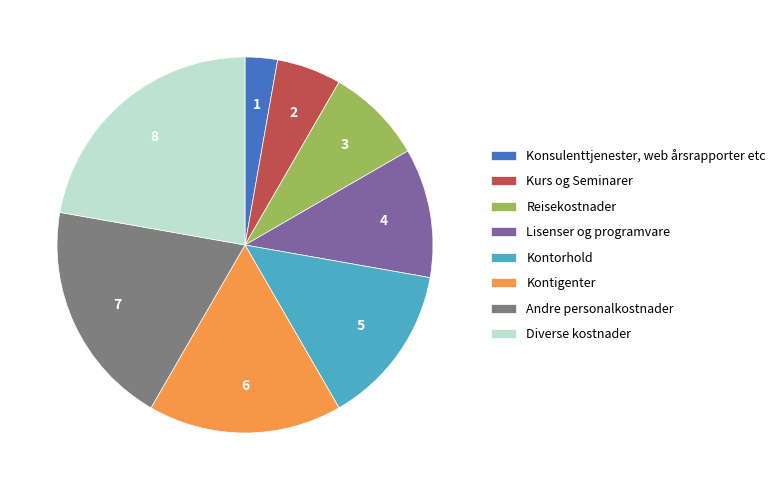

Between Kontigenter and Kurs og Seminarer, which is larger?

Kontigenter